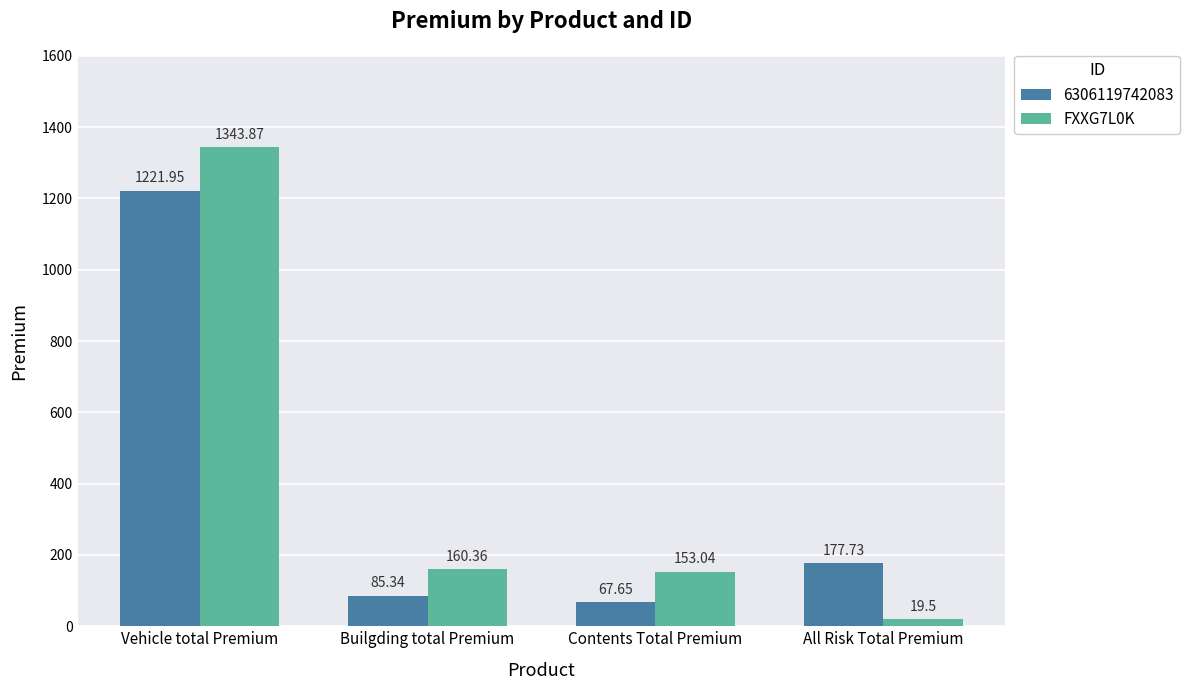

What is the difference between the second highest and second lowest values in the 6306119742083 series?

92.4